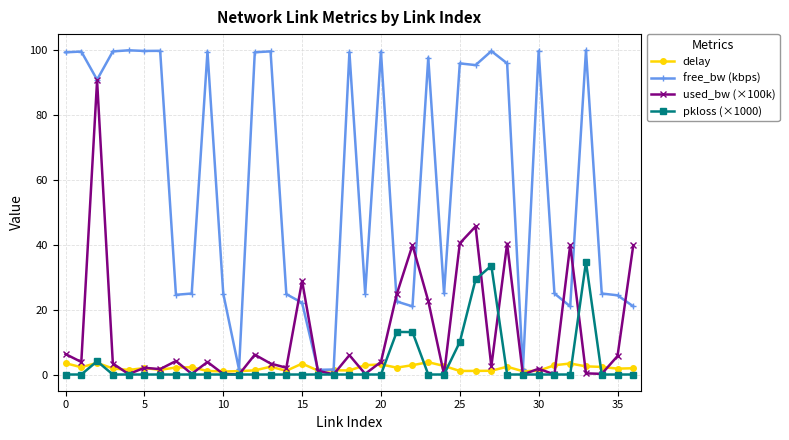

What is the maximum value for delay?

3.8